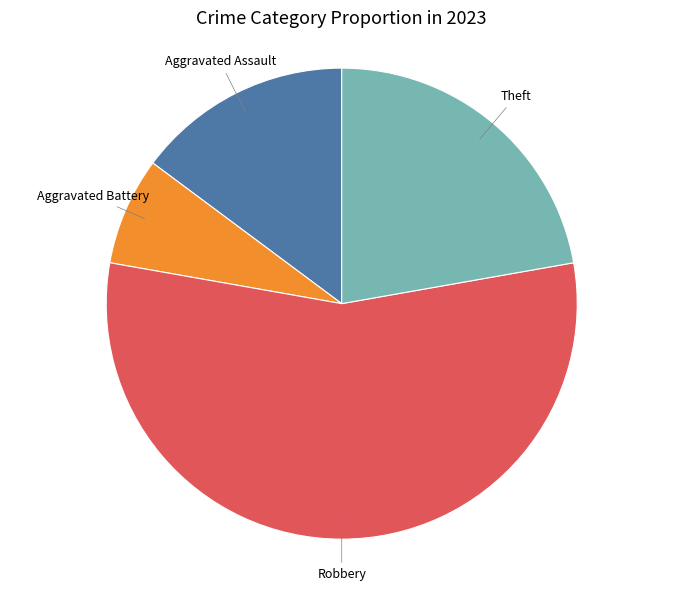

Which category has the smallest portion of the pie?

Aggravated Battery